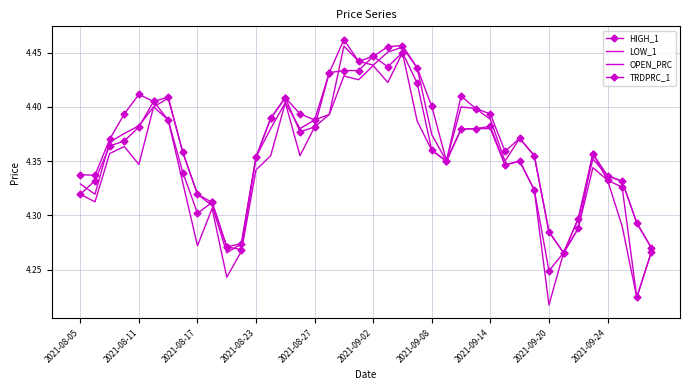

Reading left to right, transcribe all the data shown in this chart.

HIGH_1: 4.3	4.3	4.4	4.4	4.4	4.4	4.4	4.4	4.3	4.3	4.3	4.3	4.4	4.4	4.4	4.4	4.4	4.4	4.5	4.4	4.4	4.5	4.5	4.4	4.4	4.3	4.4	4.4	4.4	4.4	4.4	4.4	4.3	4.3	4.3	4.4	4.3	4.3	4.3	4.3
LOW_1: 4.3	4.3	4.4	4.4	4.3	4.4	4.4	4.3	4.3	4.3	4.2	4.3	4.3	4.4	4.4	4.4	4.4	4.4	4.4	4.4	4.4	4.4	4.5	4.4	4.4	4.3	4.4	4.4	4.4	4.3	4.3	4.3	4.2	4.3	4.3	4.3	4.3	4.3	4.2	4.3
OPEN_PRC: 4.3	4.3	4.4	4.4	4.4	4.4	4.4	4.4	4.3	4.3	4.3	4.3	4.4	4.4	4.4	4.4	4.4	4.4	4.5	4.4	4.4	4.5	4.5	4.4	4.4	4.3	4.4	4.4	4.4	4.3	4.4	4.4	4.3	4.3	4.3	4.4	4.3	4.3	4.3	4.3
TRDPRC_1: 4.3	4.3	4.4	4.4	4.4	4.4	4.4	4.3	4.3	4.3	4.3	4.3	4.4	4.4	4.4	4.4	4.4	4.4	4.4	4.4	4.4	4.4	4.5	4.4	4.4	4.3	4.4	4.4	4.4	4.3	4.3	4.3	4.2	4.3	4.3	4.4	4.3	4.3	4.2	4.3